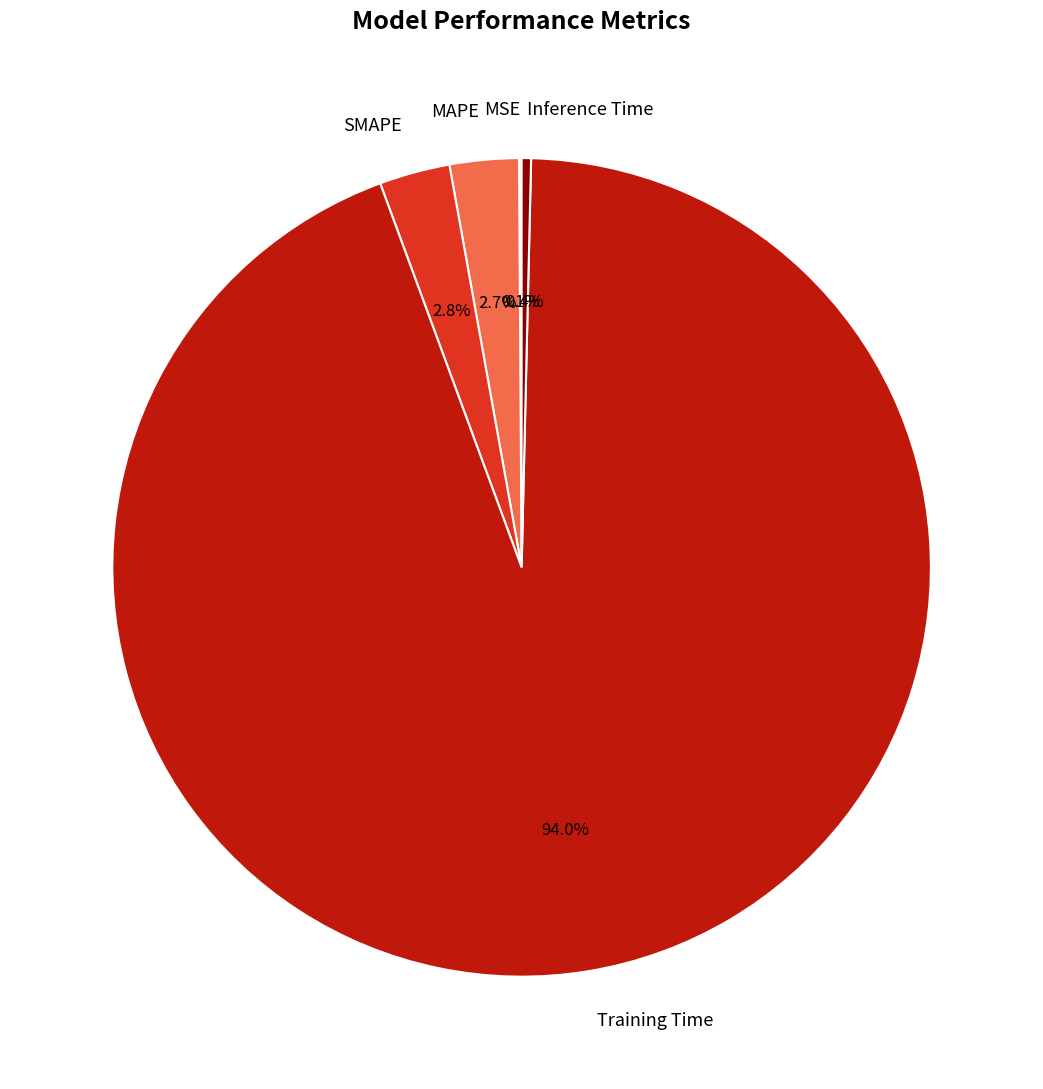

To the nearest percent, what is the difference between the largest and smallest slice percentages?

94%